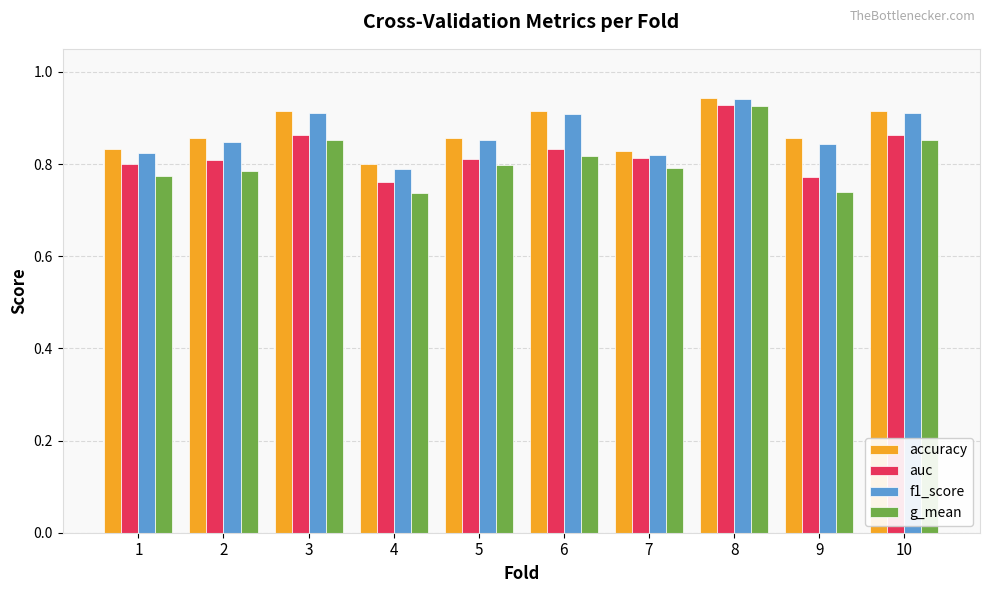

How many groups of bars are there?

10